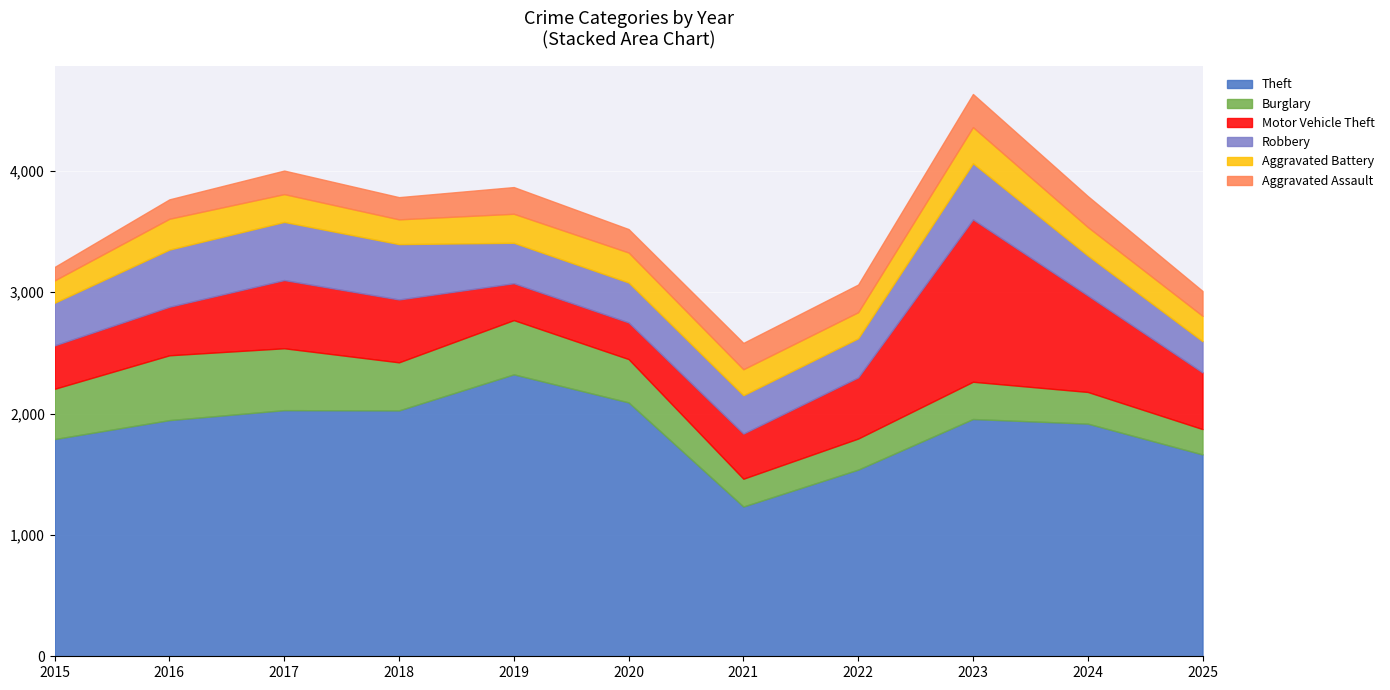

What is the value of the Burglary point at the 1st from the left?

414